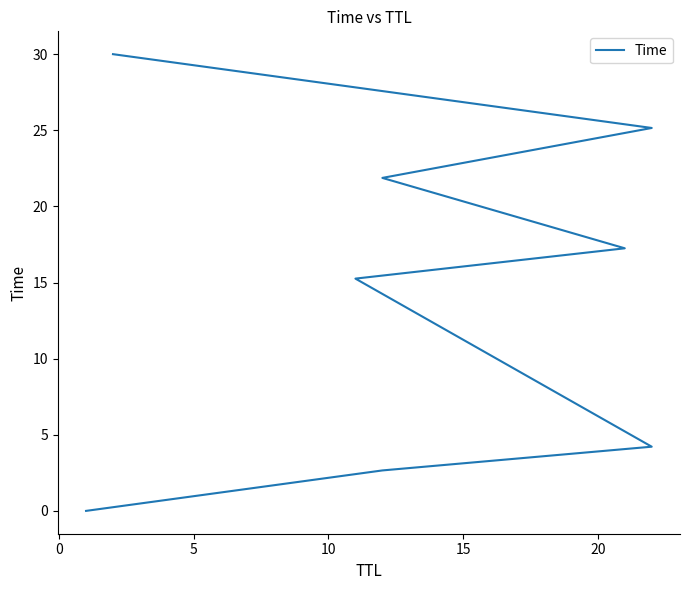

What is the difference between the maximum and second lowest values?

27.3